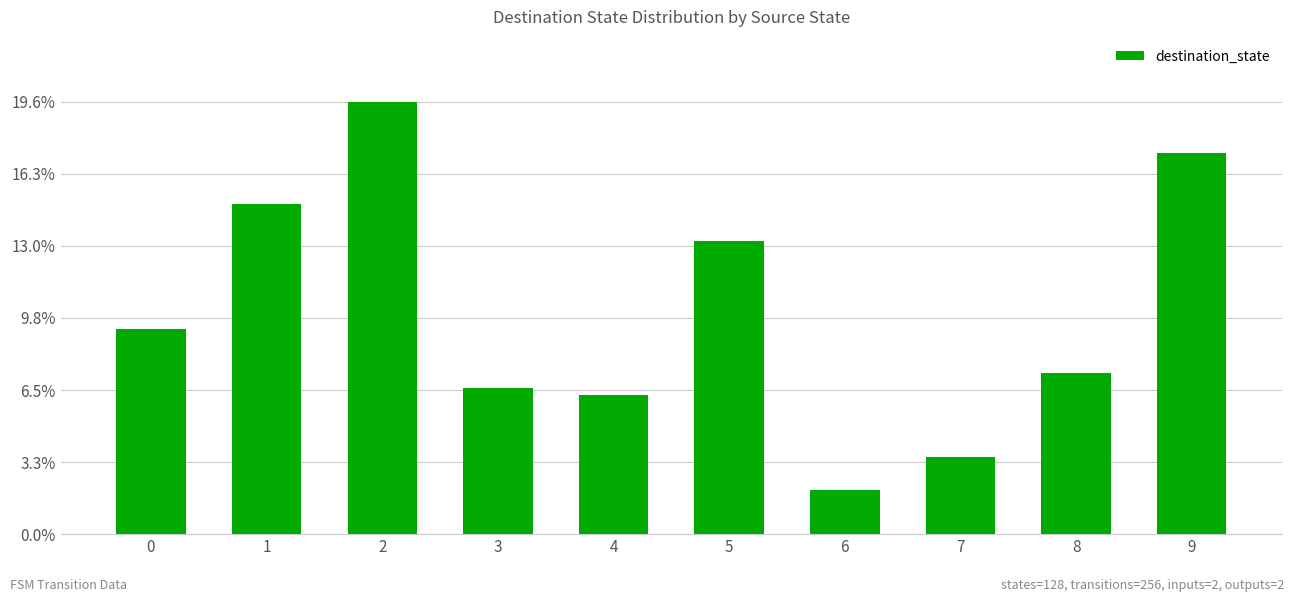

Reading left to right, what are all the values shown in this chart?

9.3	14.9	19.6	6.6	6.3	13.3	2.0	3.5	7.3	17.2